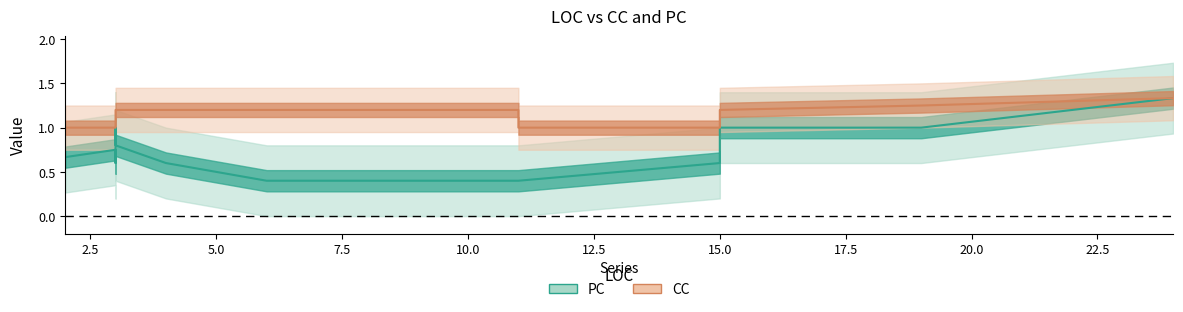

What is the label of the 9th point from the right?

11